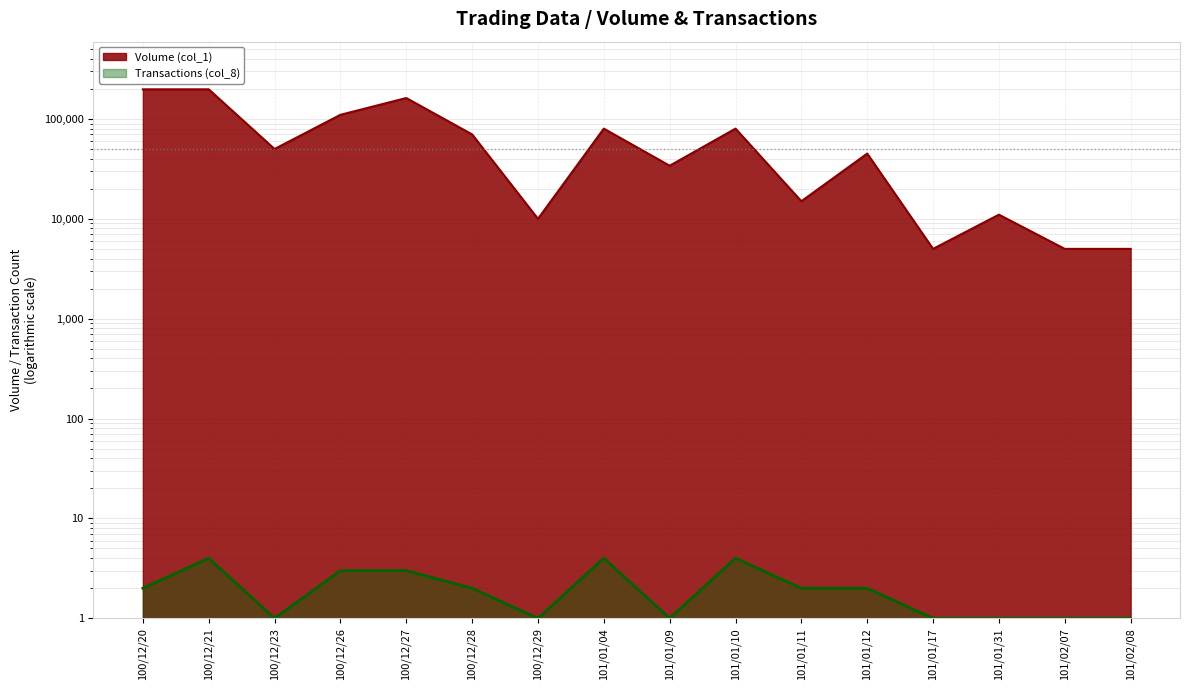

What is the label of the 16th point from the right?

100/12/20